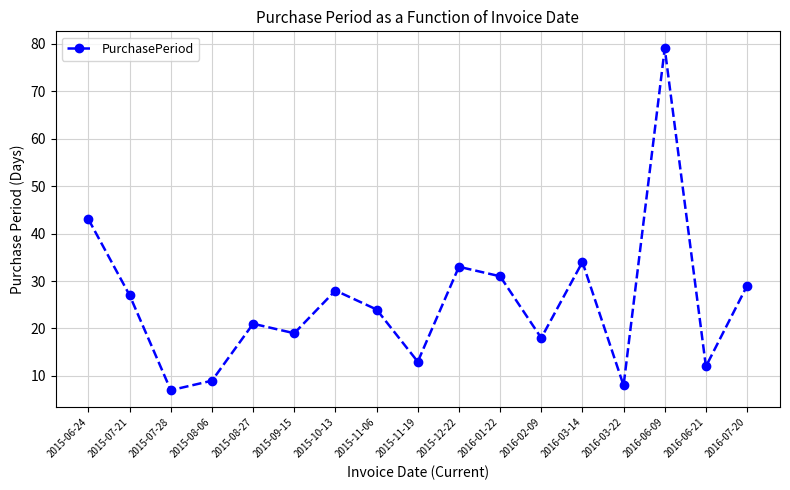

Reading left to right, extract all data points from this chart.

2015-06-24=43	2015-07-21=27	2015-07-28=7	2015-08-06=9	2015-08-27=21	2015-09-15=19	2015-10-13=28	2015-11-06=24	2015-11-19=13	2015-12-22=33	2016-01-22=31	2016-02-09=18	2016-03-14=34	2016-03-22=8	2016-06-09=79	2016-06-21=12	2016-07-20=29